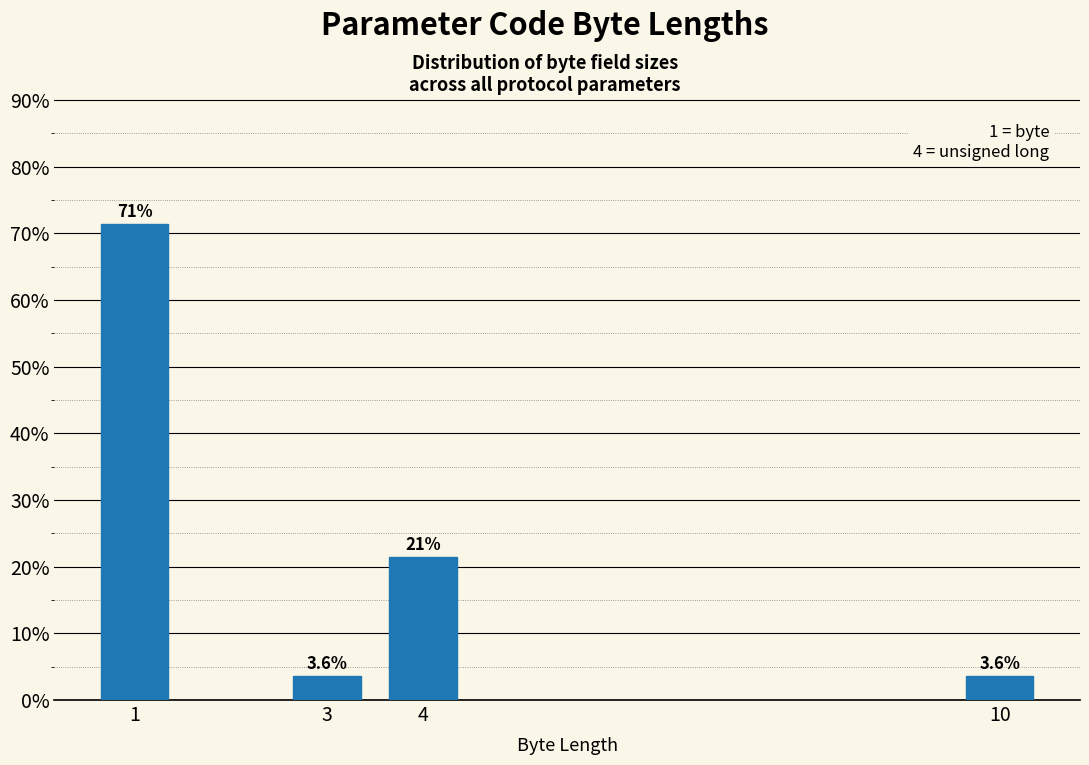

Reading right to left, list all the values displayed in this chart.

10=3.6	4=21.4	3=3.6	1=71.4